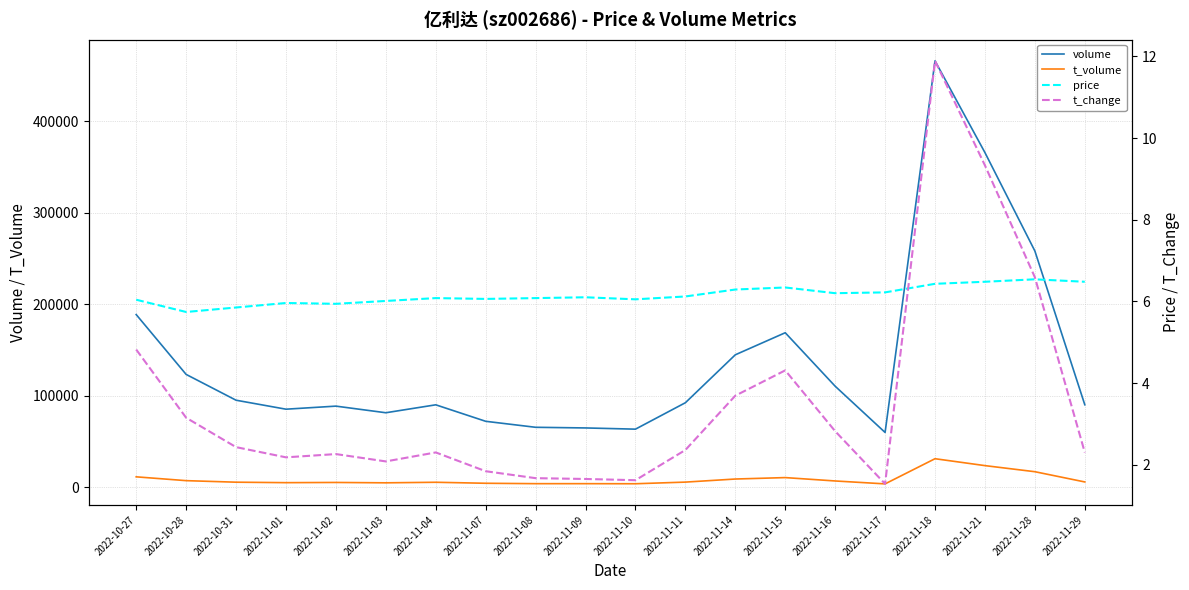

Does the chart have visible grid lines?

Yes